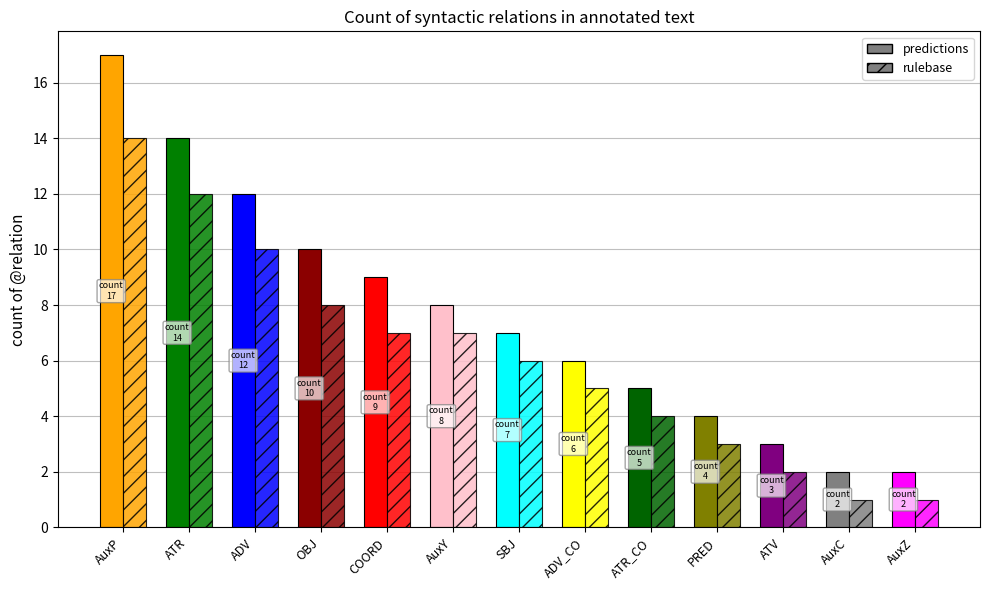

At which label is the value closest to 9?

COORD